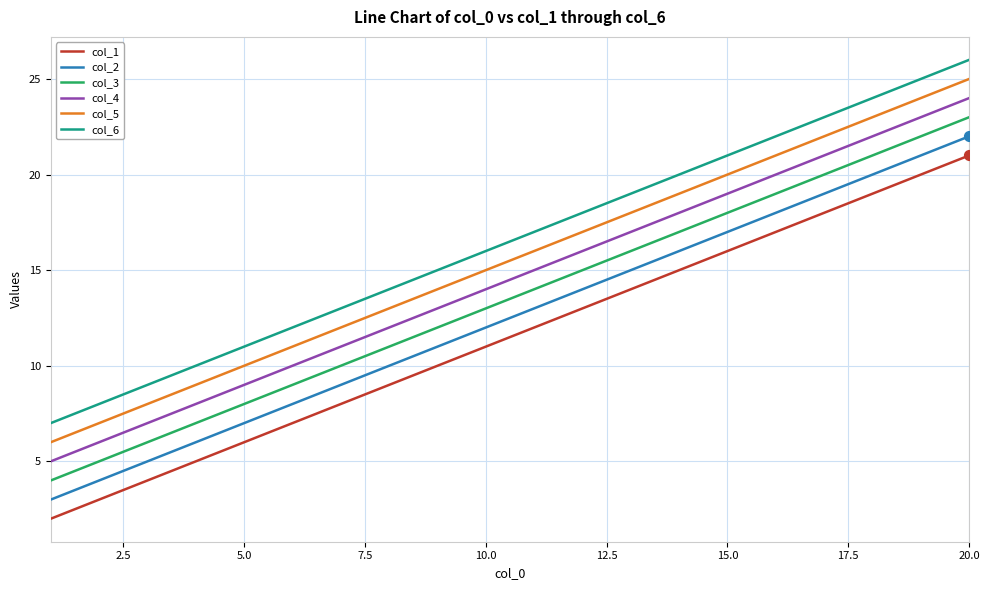

What is the maximum value shown in the chart?

26